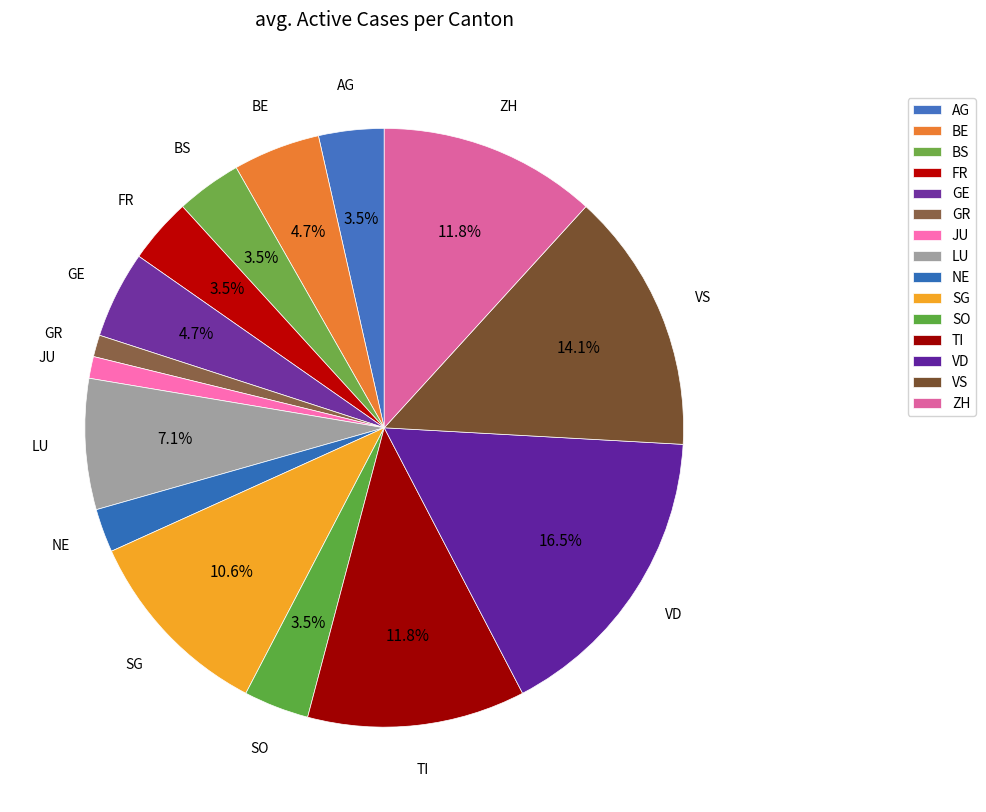

Which slice is the largest?

VD